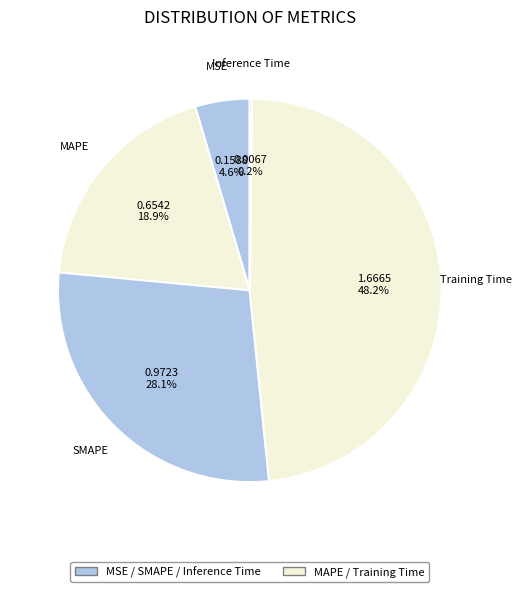

To the nearest percent, what is the average slice percentage?

20%